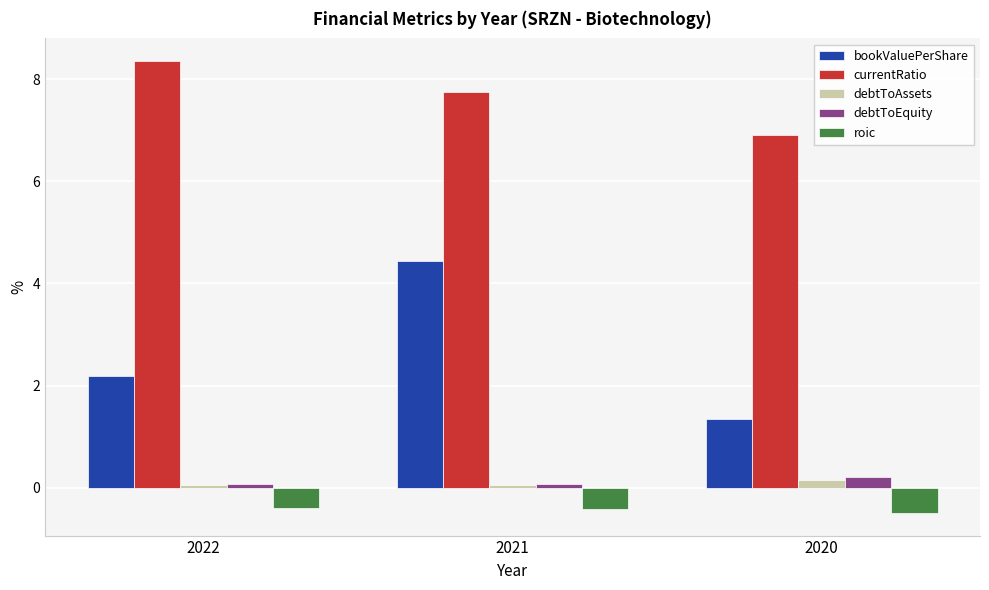

How many bars are there in each group?

5